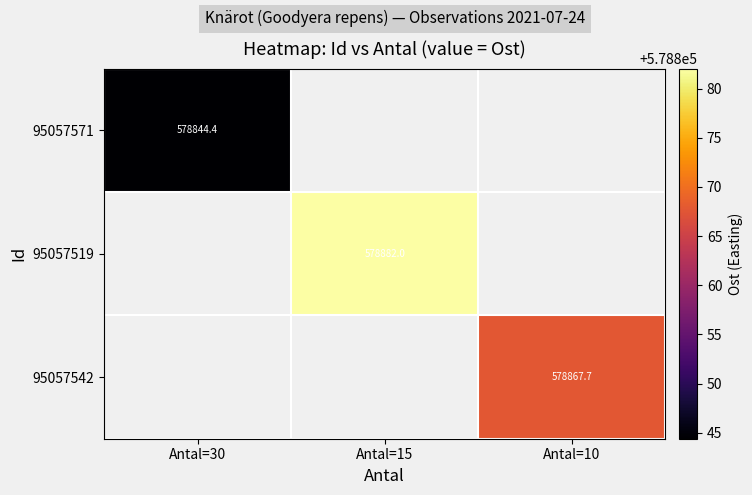

What is the minimum value shown in the chart?

578844.4